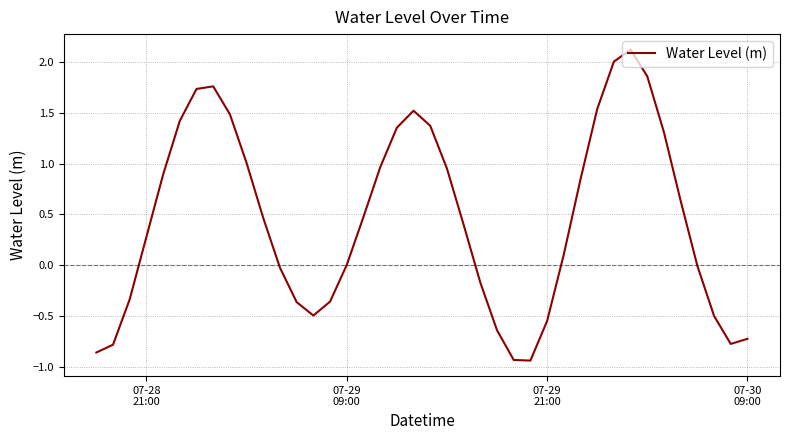

What is the difference between the maximum and minimum values?

3.1